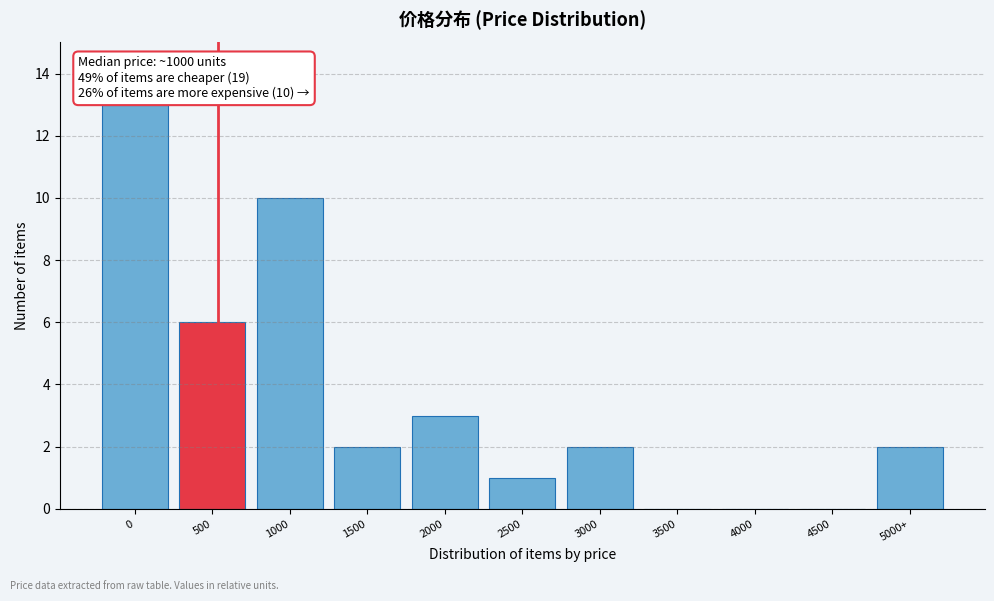

Reading right to left, list all the values displayed in this chart.

5000+=2	4500=0	4000=0	3500=0	3000=2	2500=1	2000=3	1500=2	1000=10	500=6	0=13